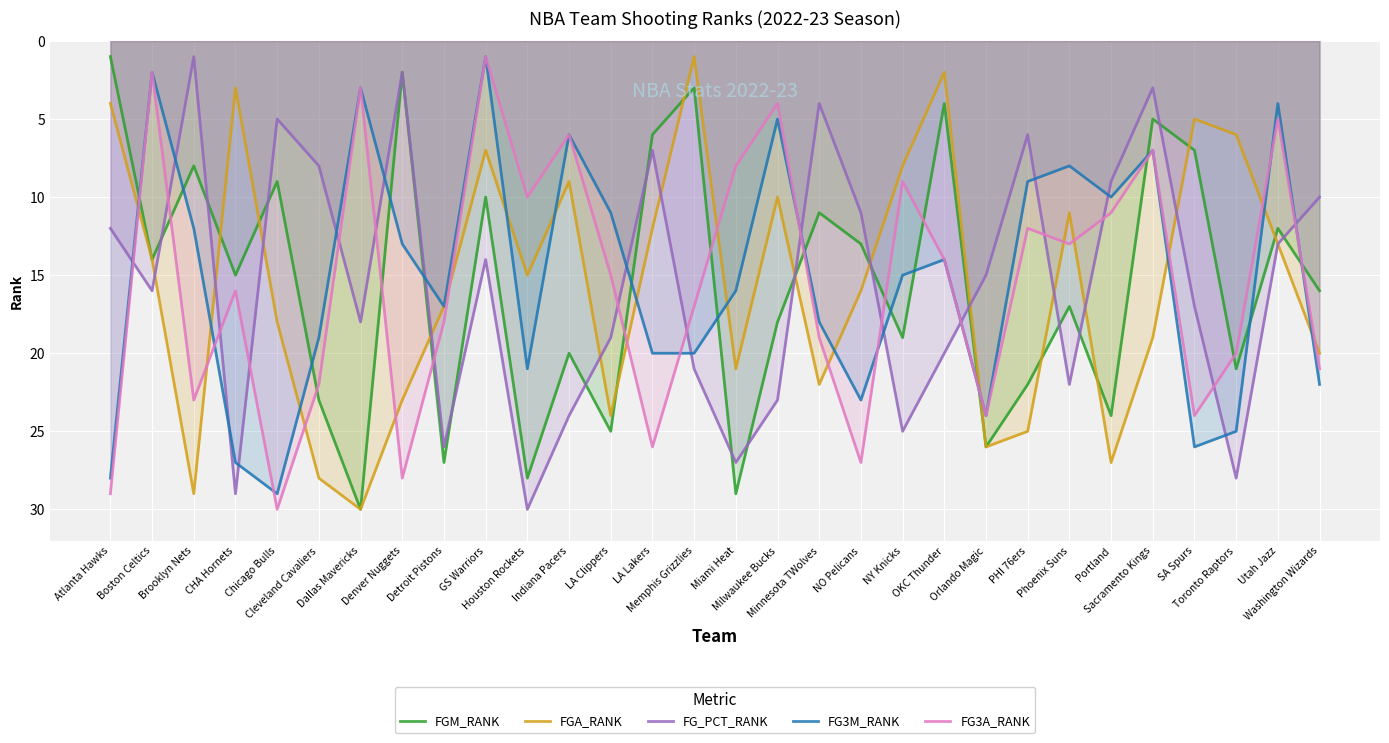

How many values in the FGM_RANK series are below 16?

15